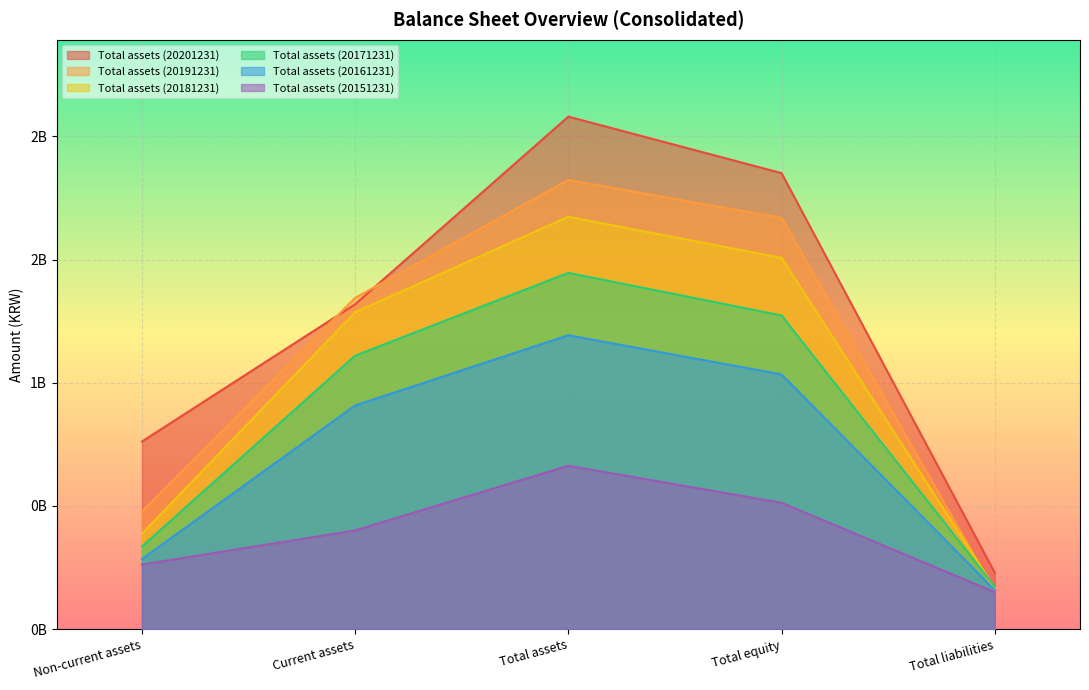

How many Total assets (20181231) values are between 387237431 and 1506761812?

3